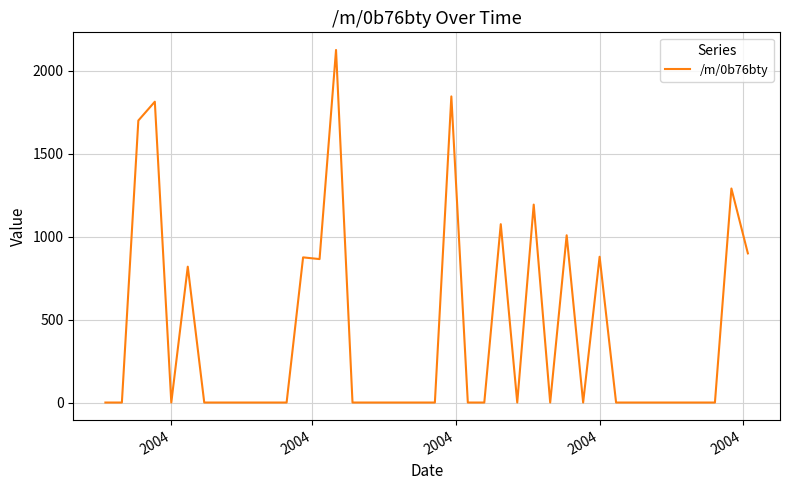

Does the chart have visible grid lines?

Yes